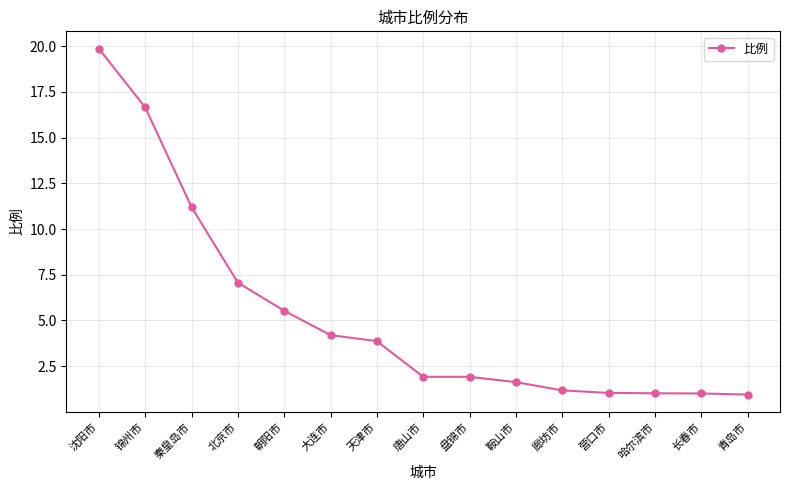

Is it true that the value at 营口市 is 1.0?

True